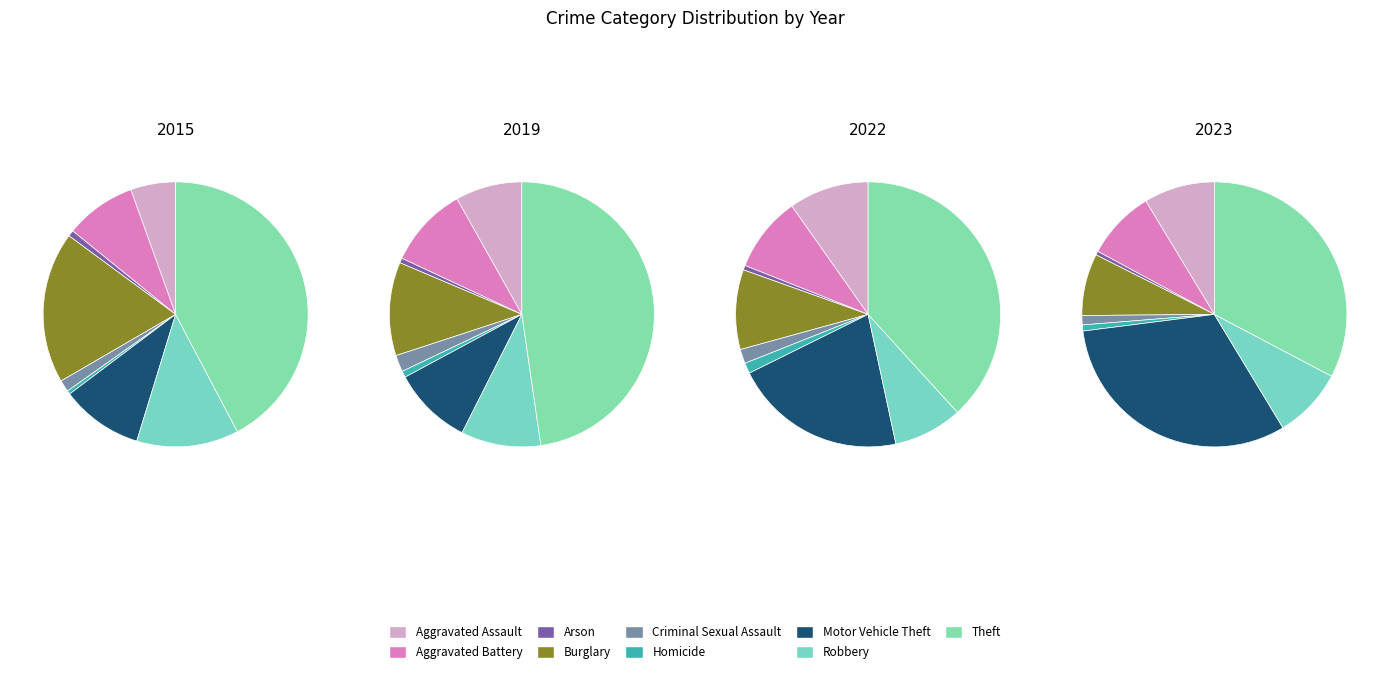

Which category has the biggest portion of the pie?

Theft